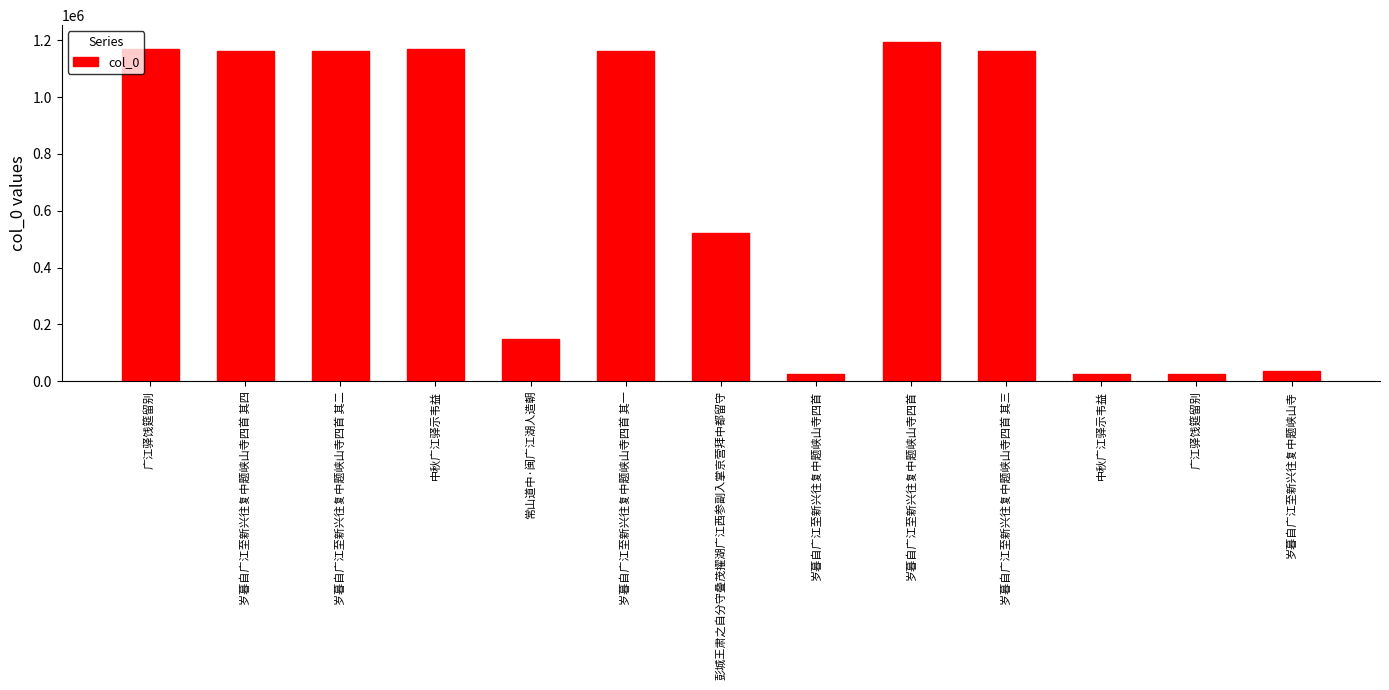

How many bars are there in total?

13